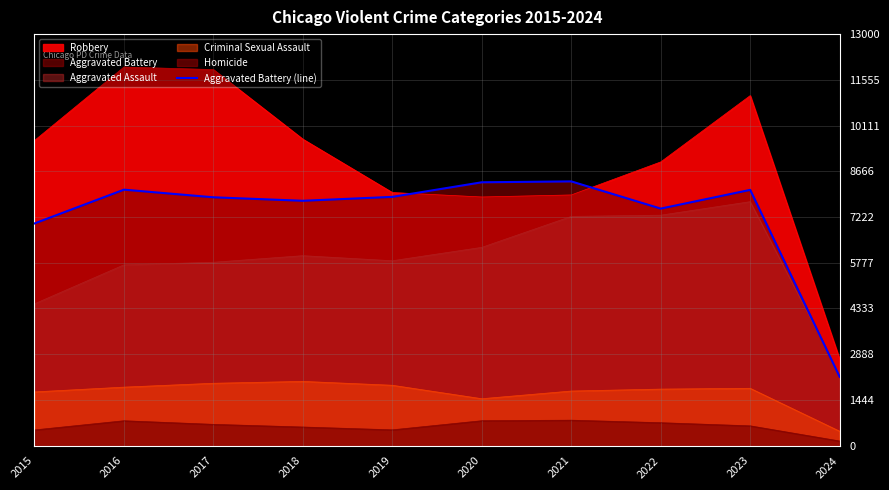

Does the chart display data point markers on the line(s)?

No